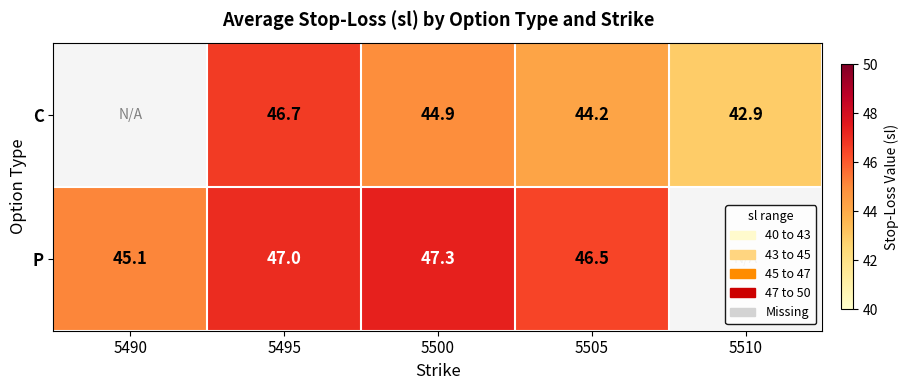

Rank the series at 5495 from lowest to highest value.

C, P